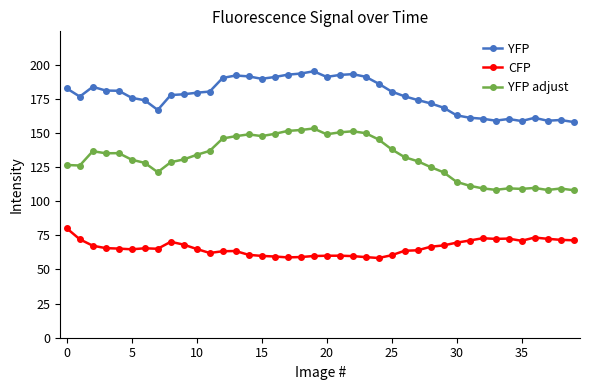

What is the difference between the maximum and minimum values in the YFP adjust series?

45.2